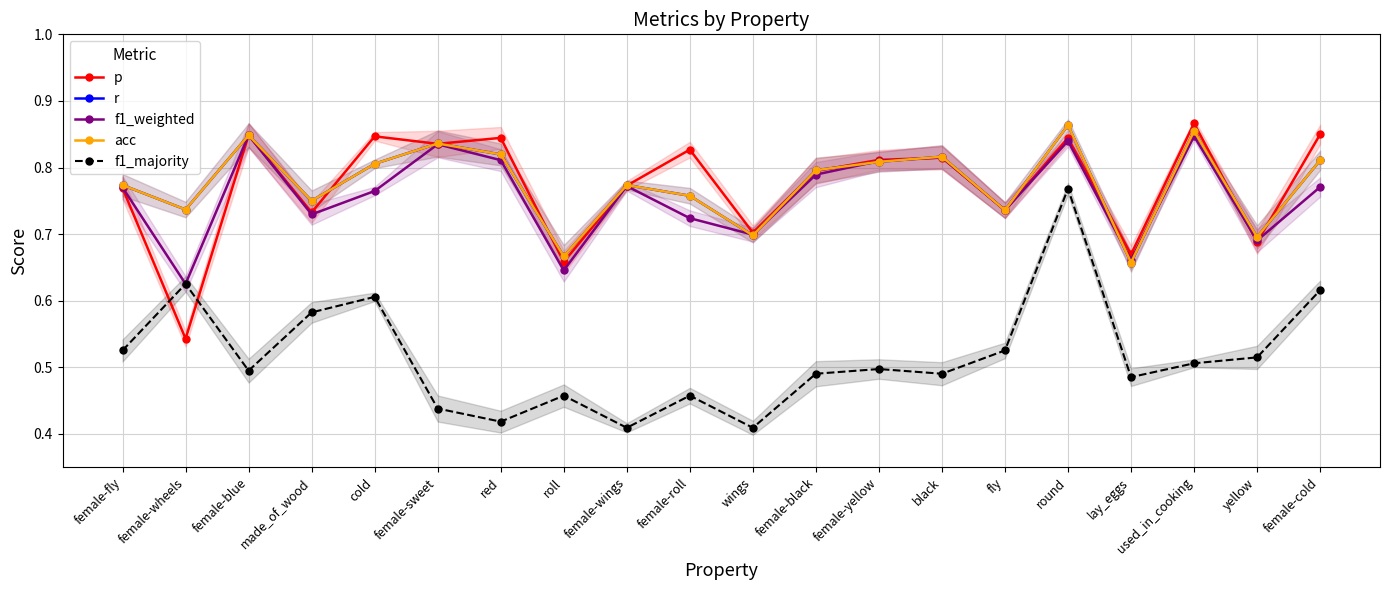

The value of f1_weighted at cold is 0.8. True or false?

True